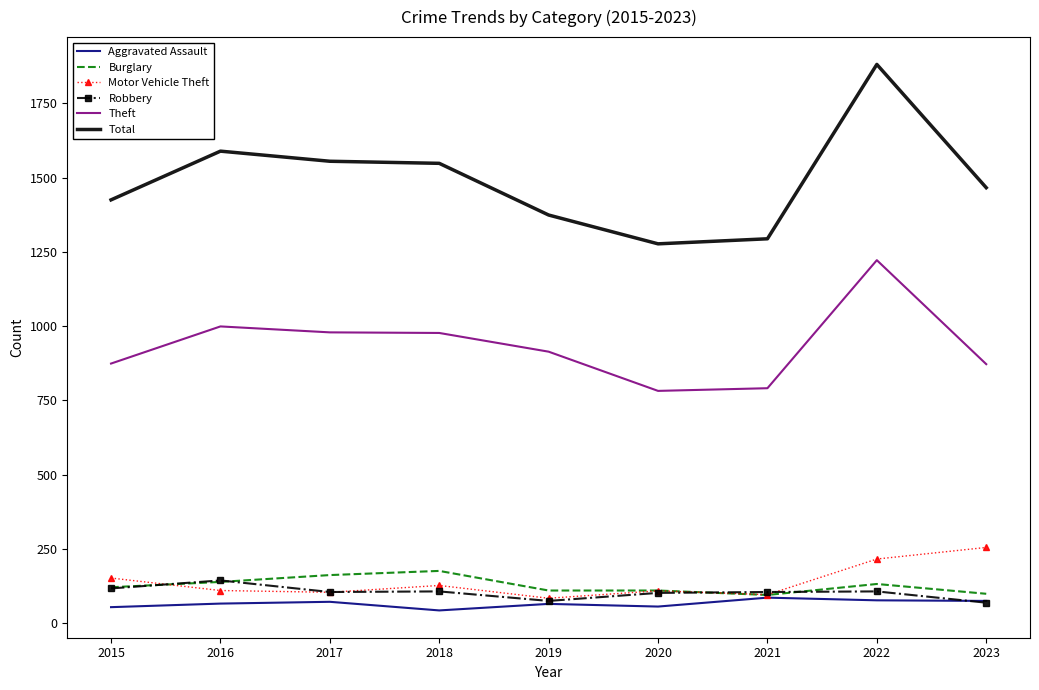

Which series changed the most between 2021 and 2022?

Total